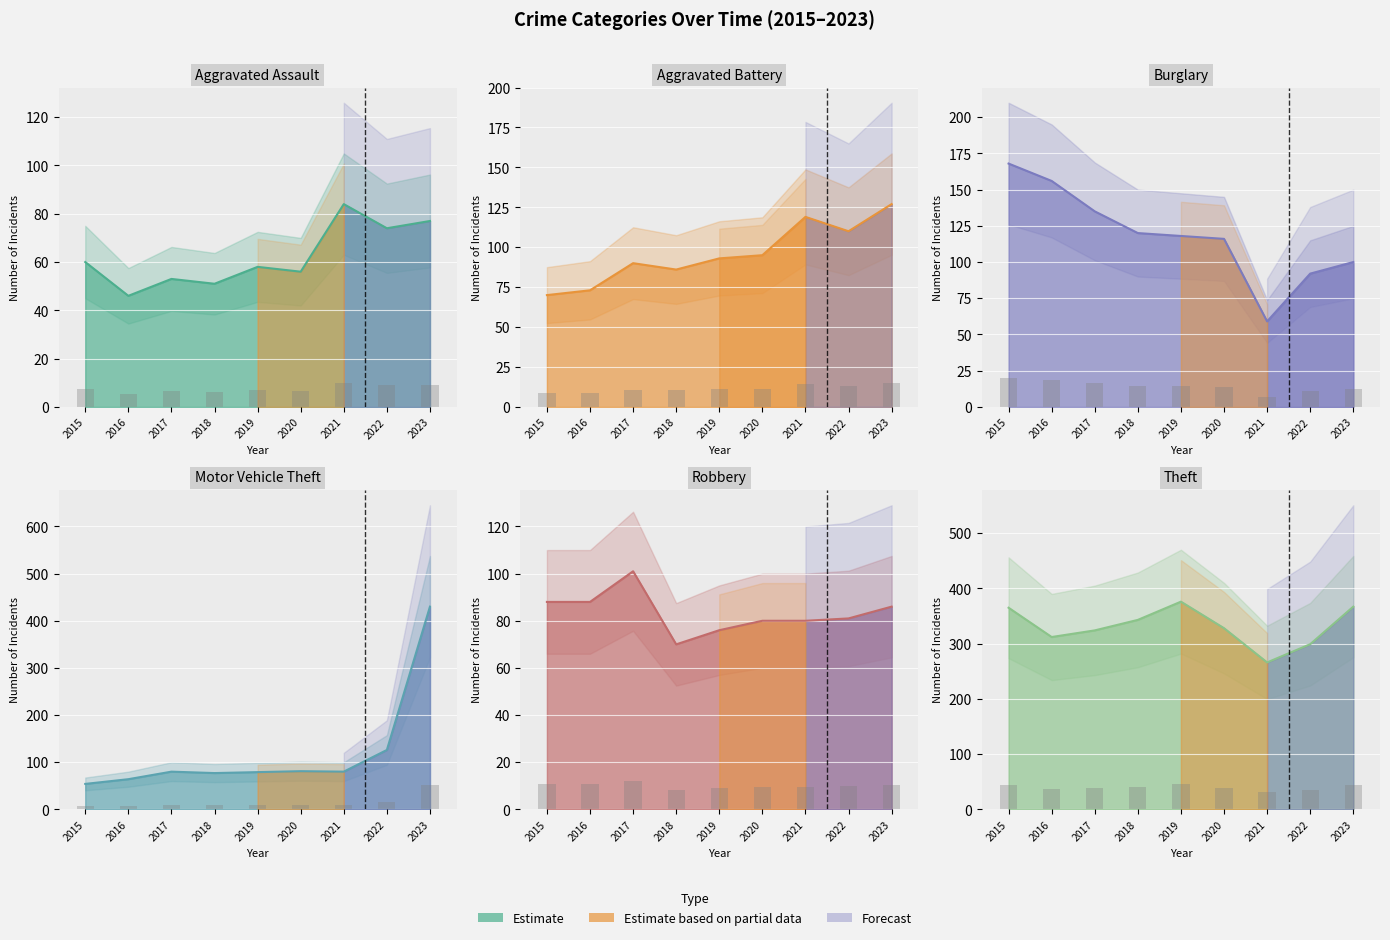

How many data points in Aggravated Battery (line) are above 93?

4